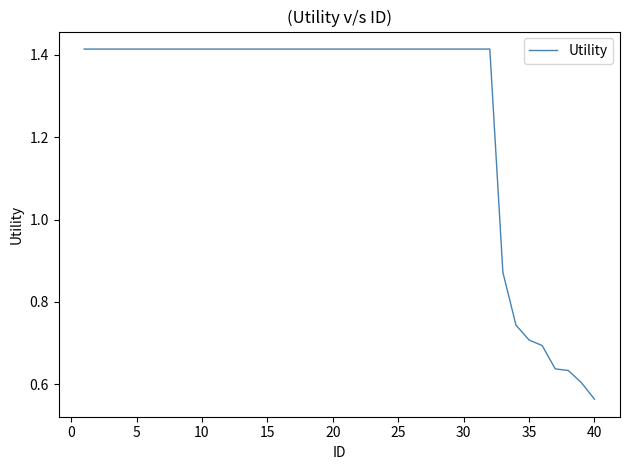

What is the maximum value shown in the chart?

1.4